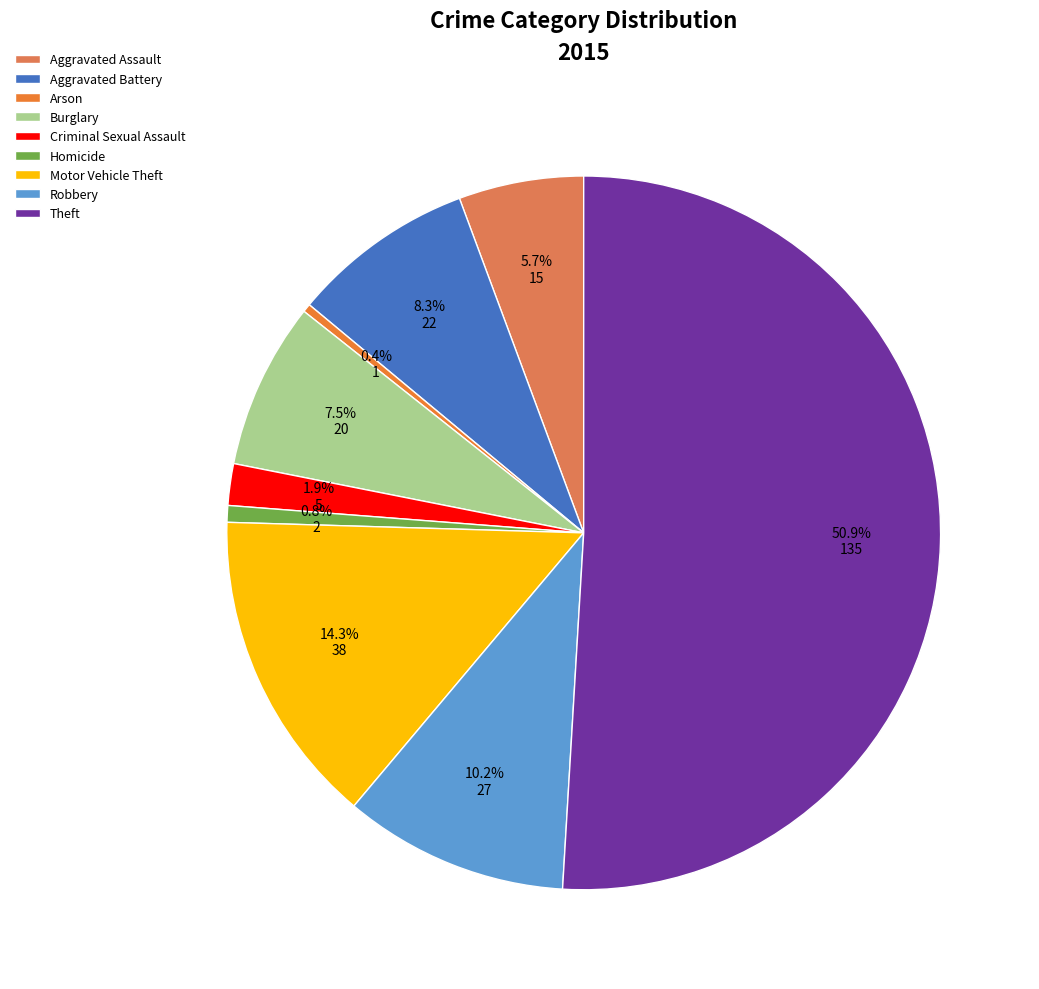

To the nearest percent, what is the difference between the Homicide and Aggravated Battery slice percentages?

8%